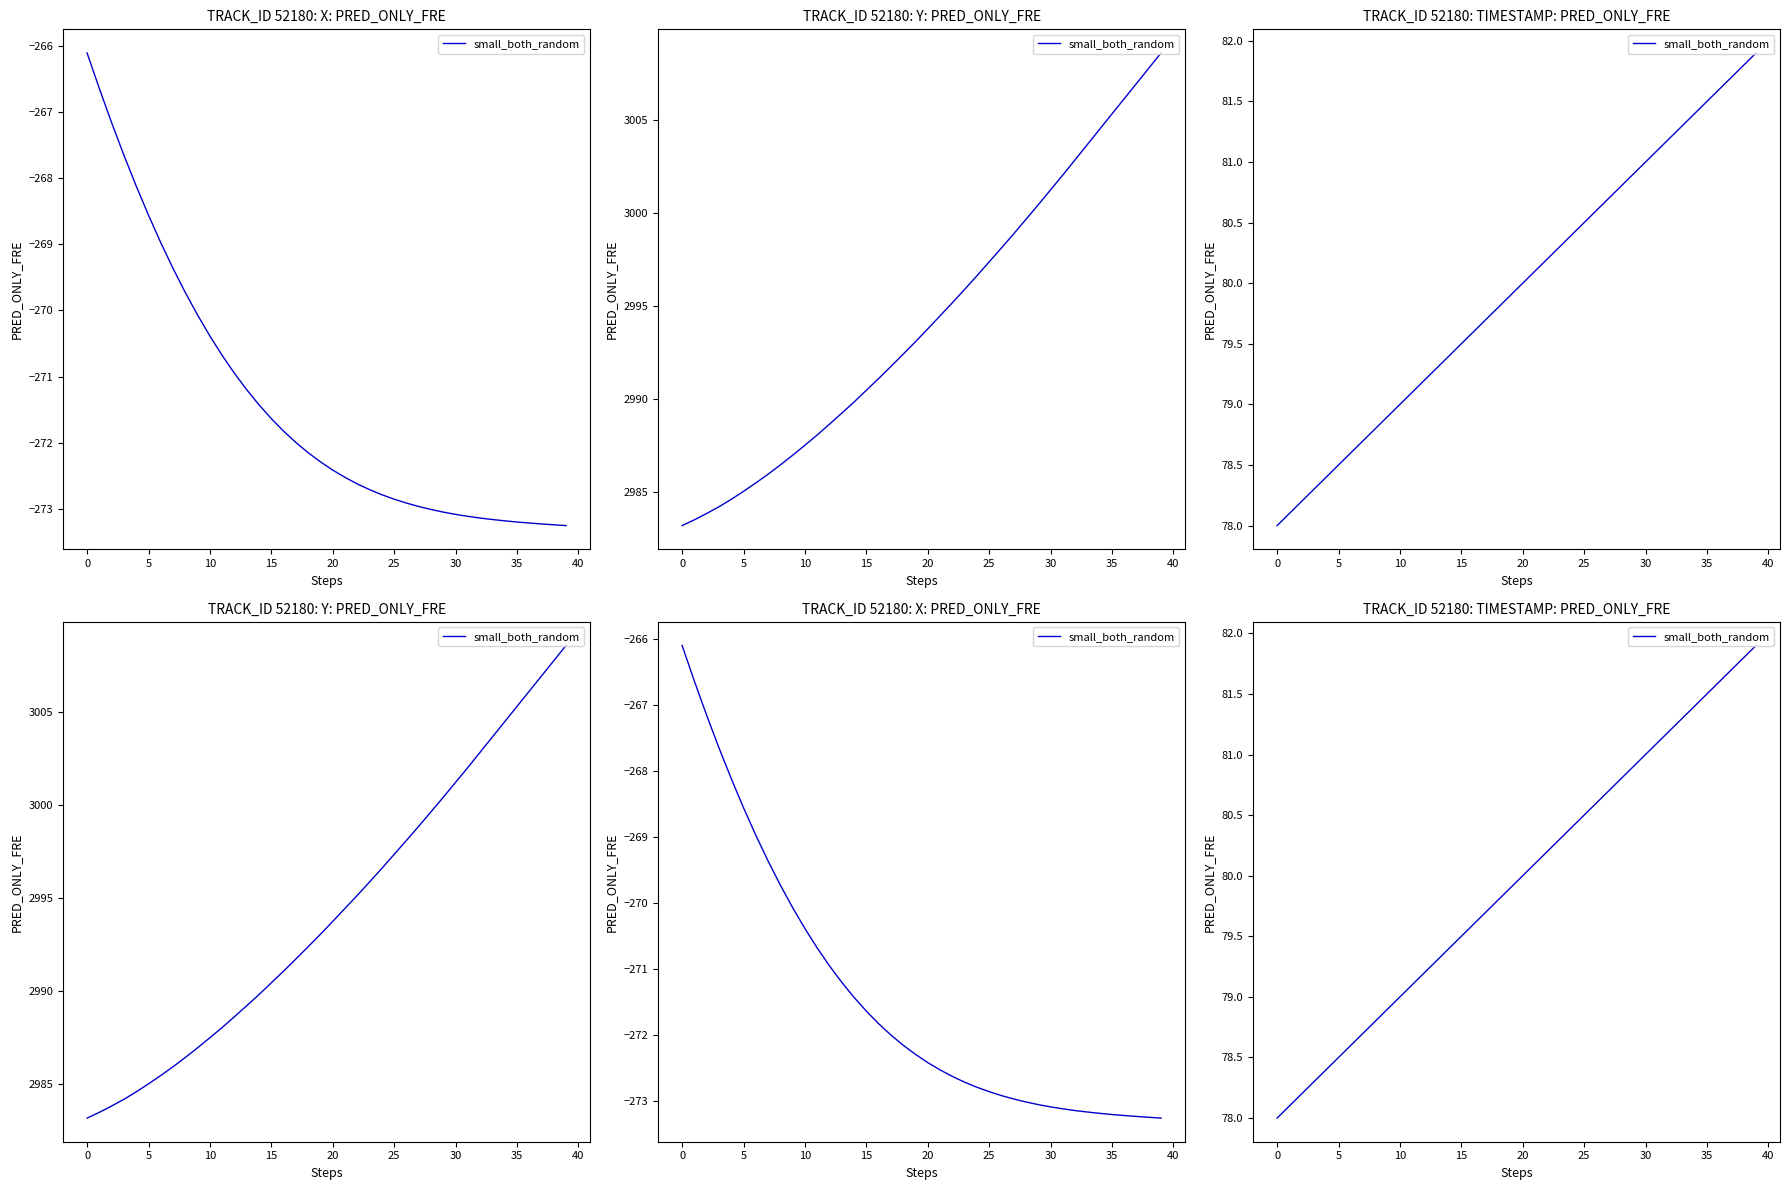

What is the difference between the maximum and minimum values?

3.9